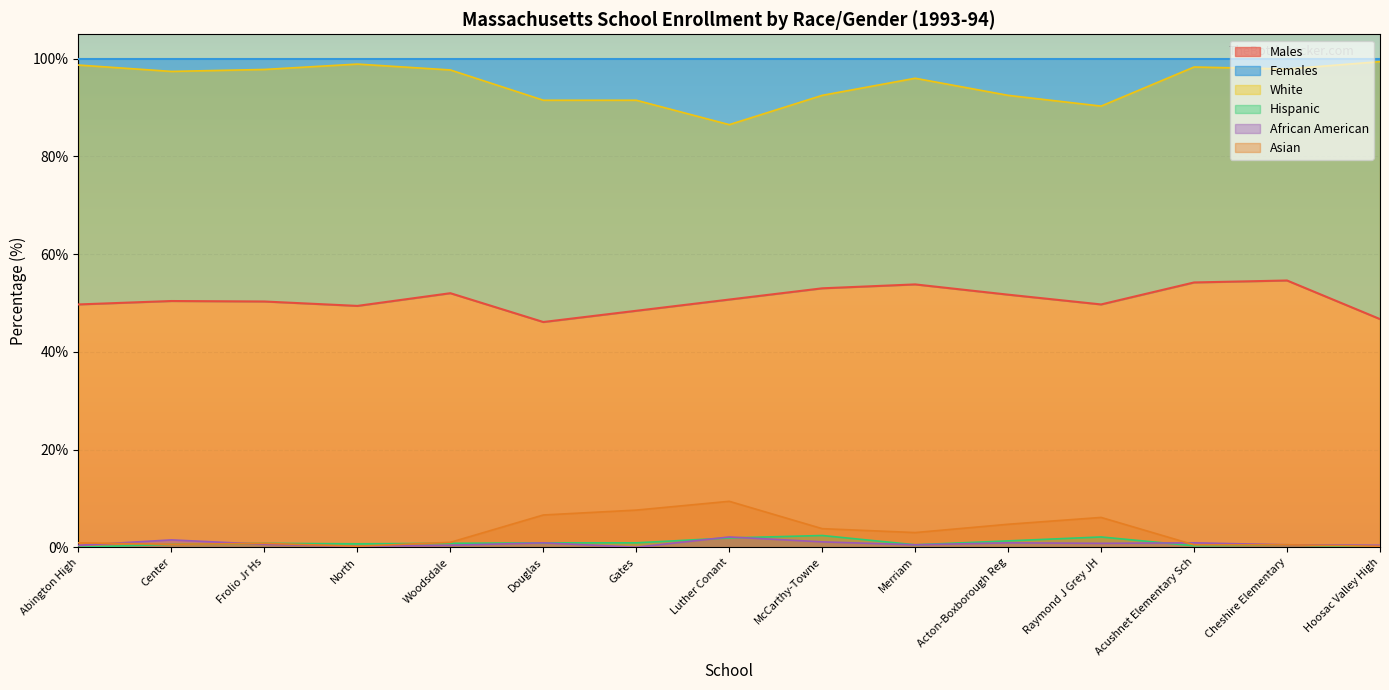

Which has a higher value, Frolio Jr Hs or Luther Conant?

Luther Conant